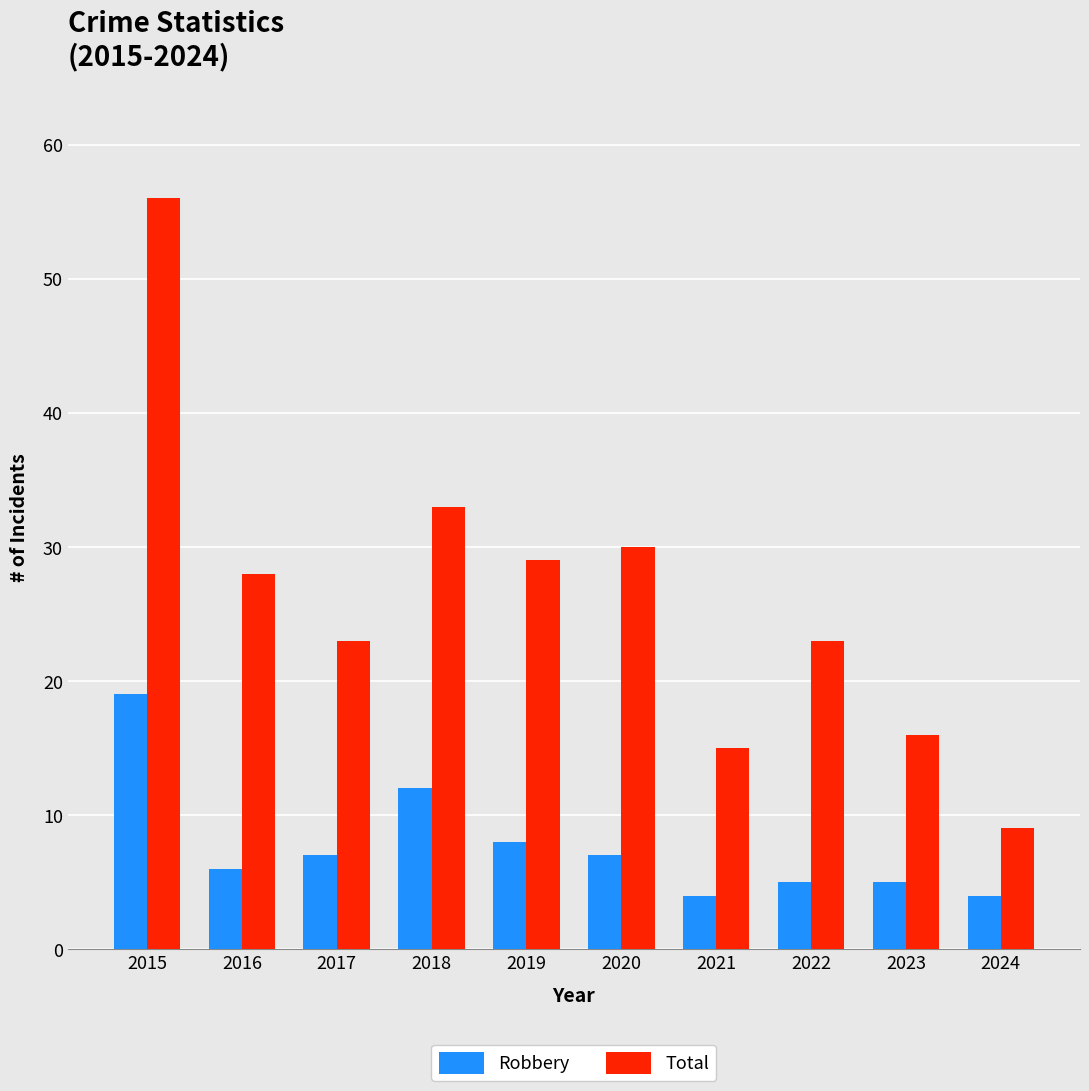

True or false: Robbery has a value of 8 at 2019.

True